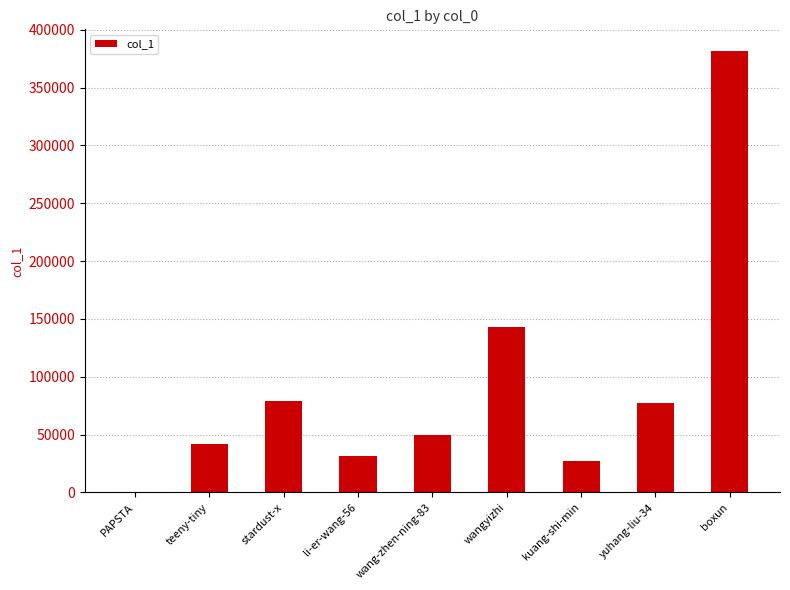

What is the average value?

92190